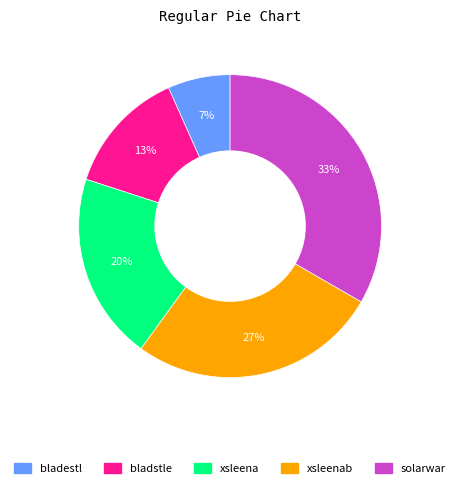

Is there any slice that represents more than half of the pie?

No